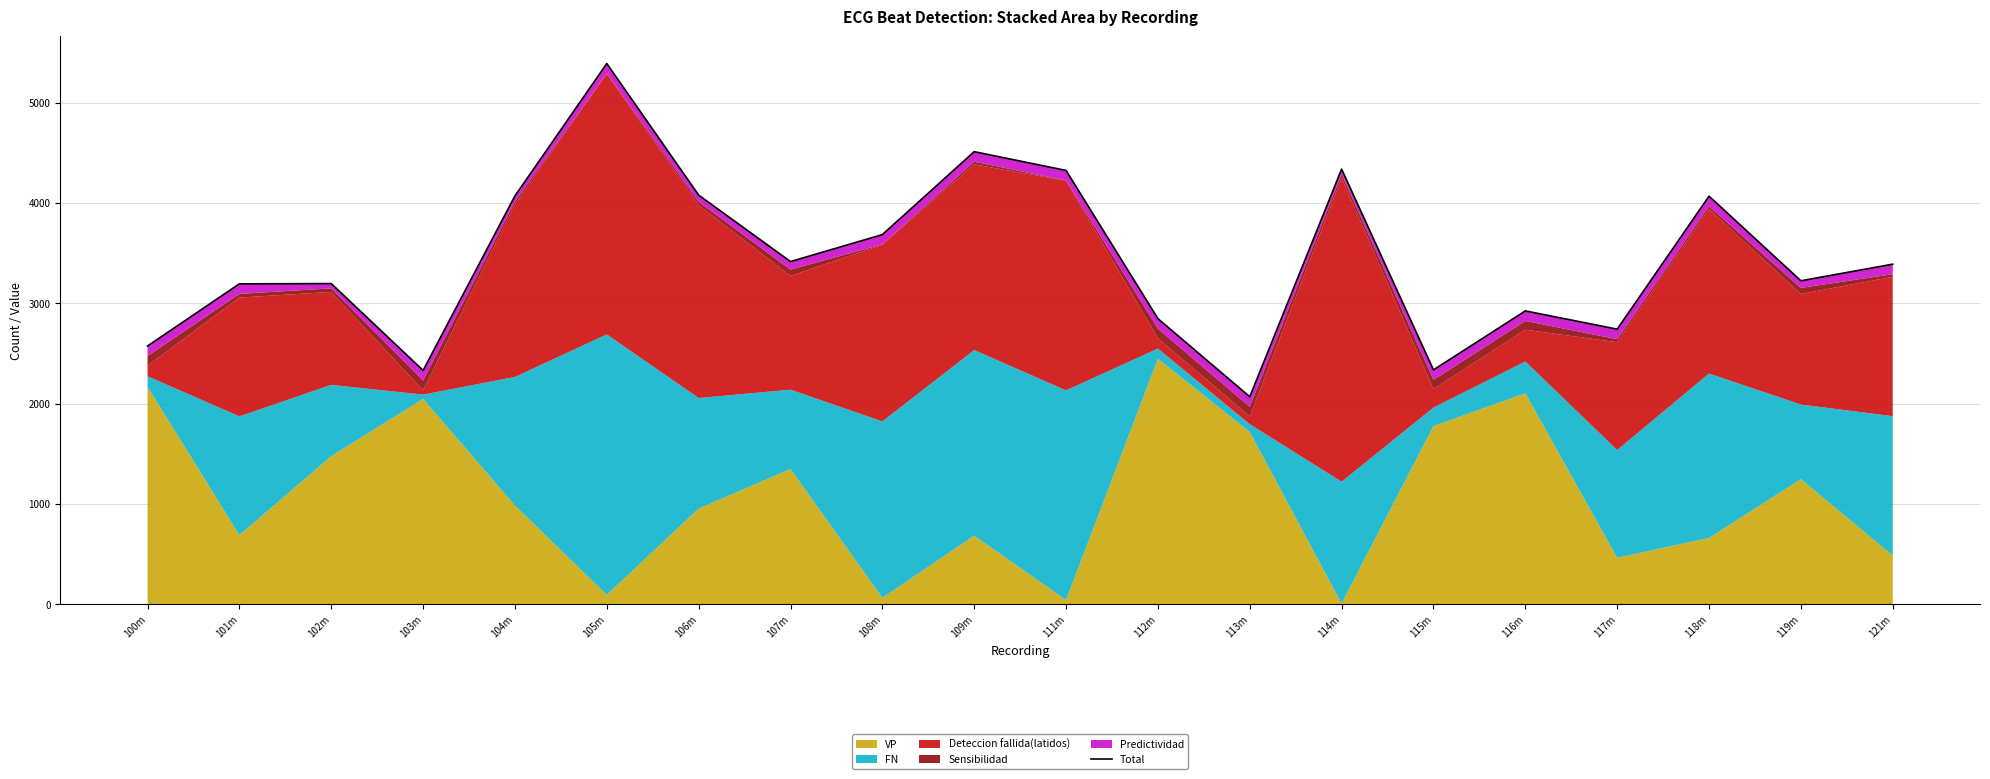

Does the chart have visible grid lines?

Yes